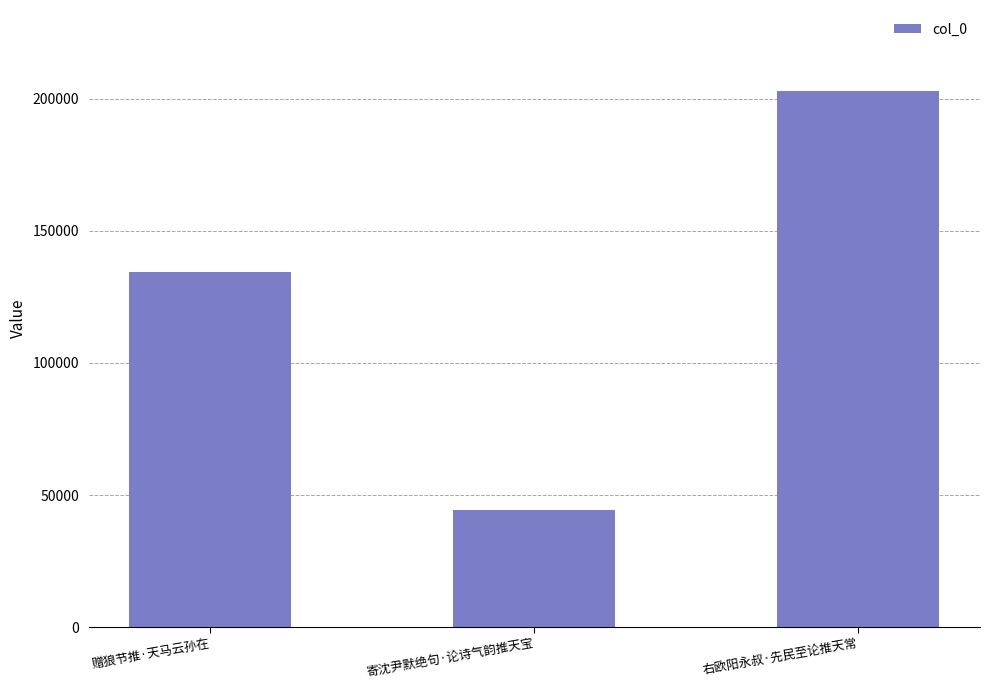

True or false: the data shows 134286 at 赠狼节推·天马云孙在.

True